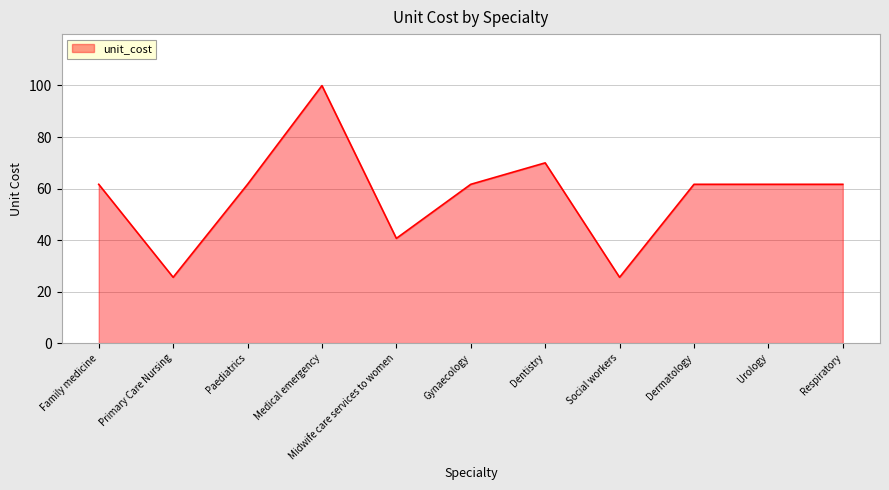

At which category does the data reach its first local valley?

Primary Care Nursing